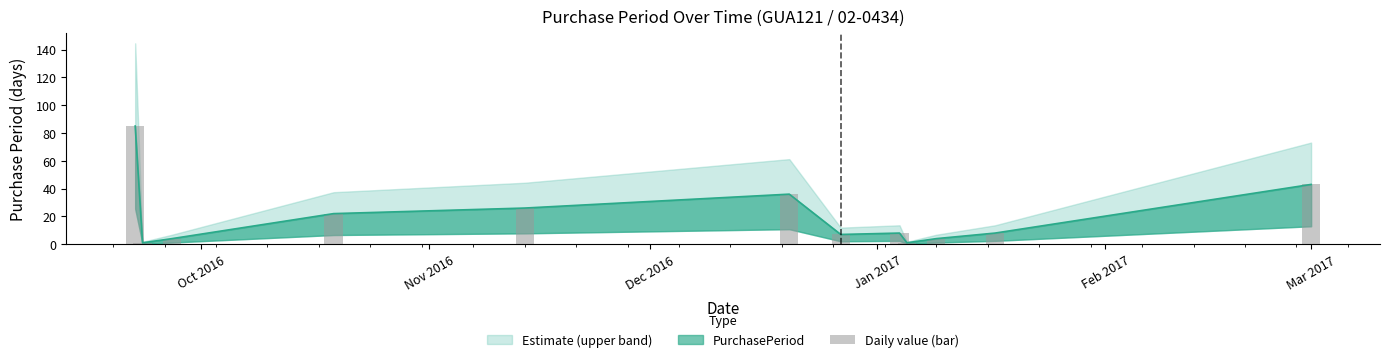

Between Jan 2017 and Oct 2016, which is larger?

Oct 2016